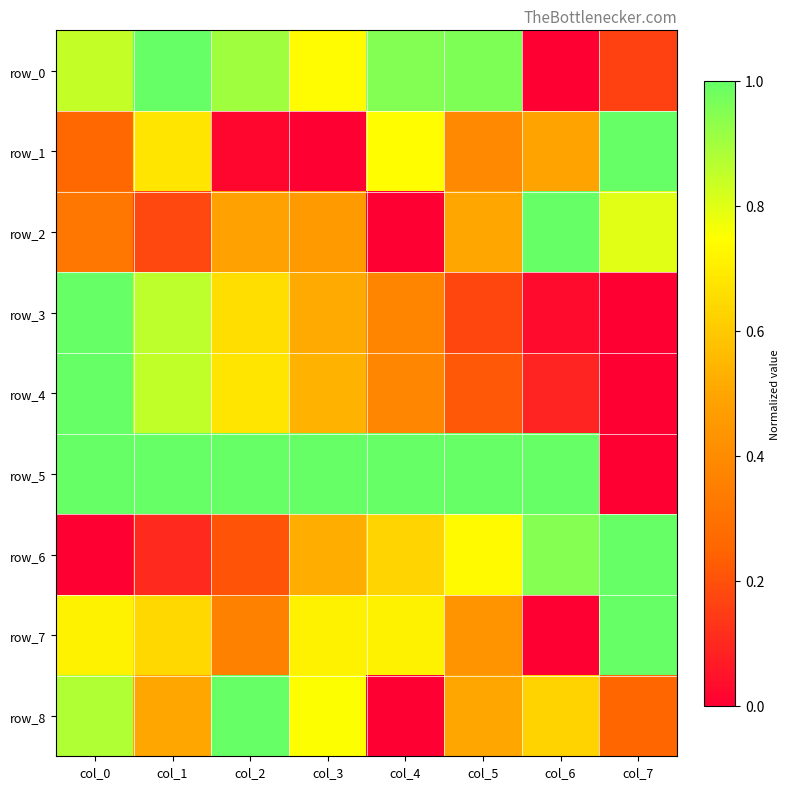

At col_6, list the series in order from smallest to largest.

row_0, row_7, row_3, row_4, row_1, row_8, row_6, row_5, row_2